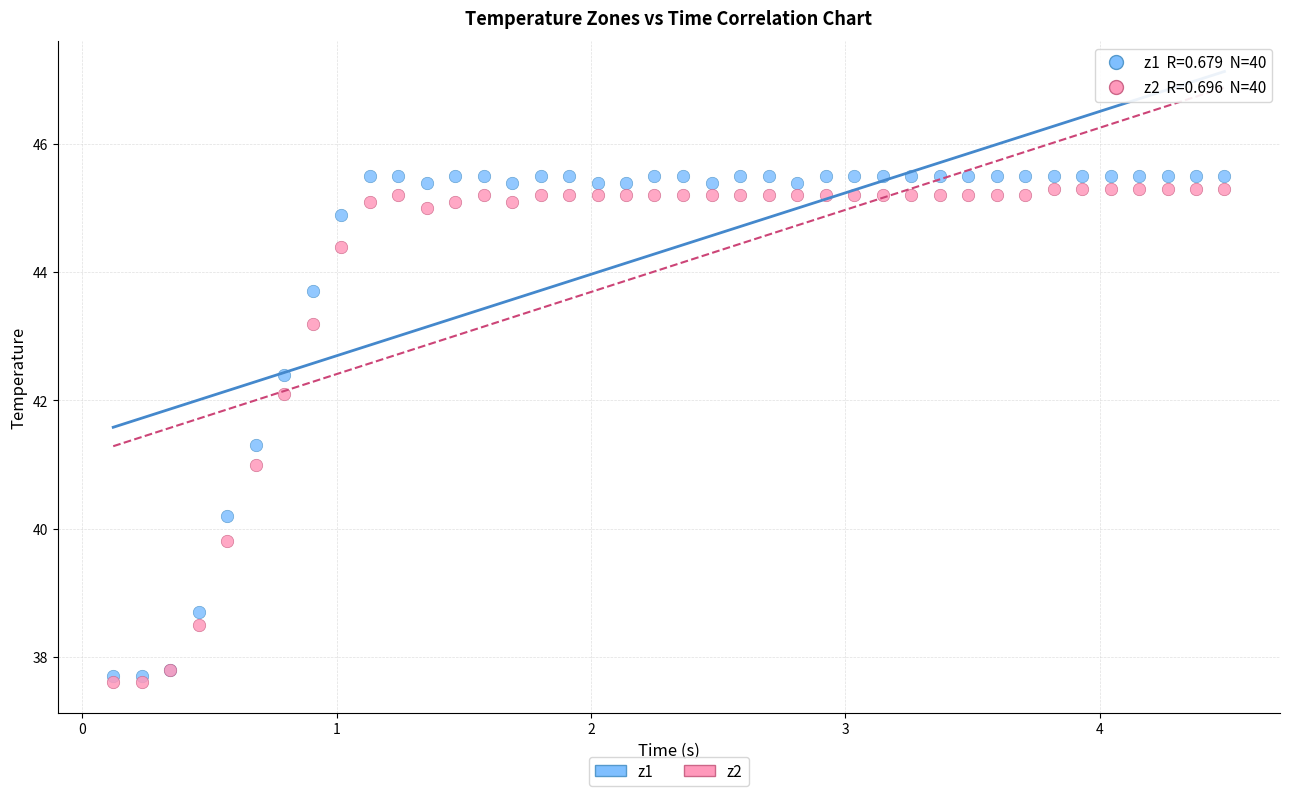

What are all the series names shown in the legend?

z1, z2